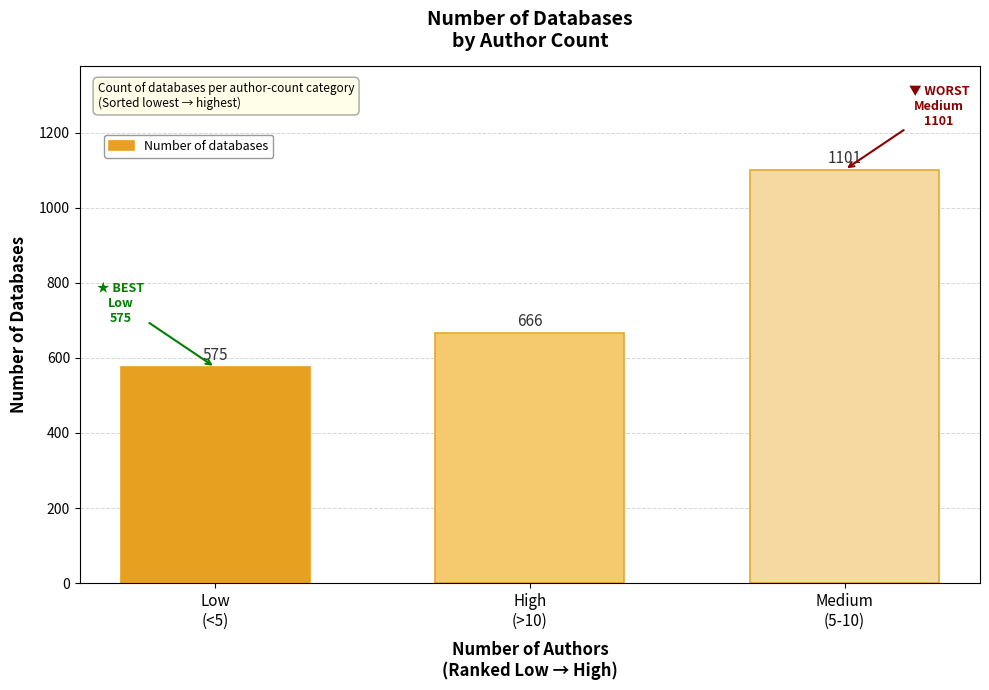

Which category has the lowest value across all series?

Low
(<5)